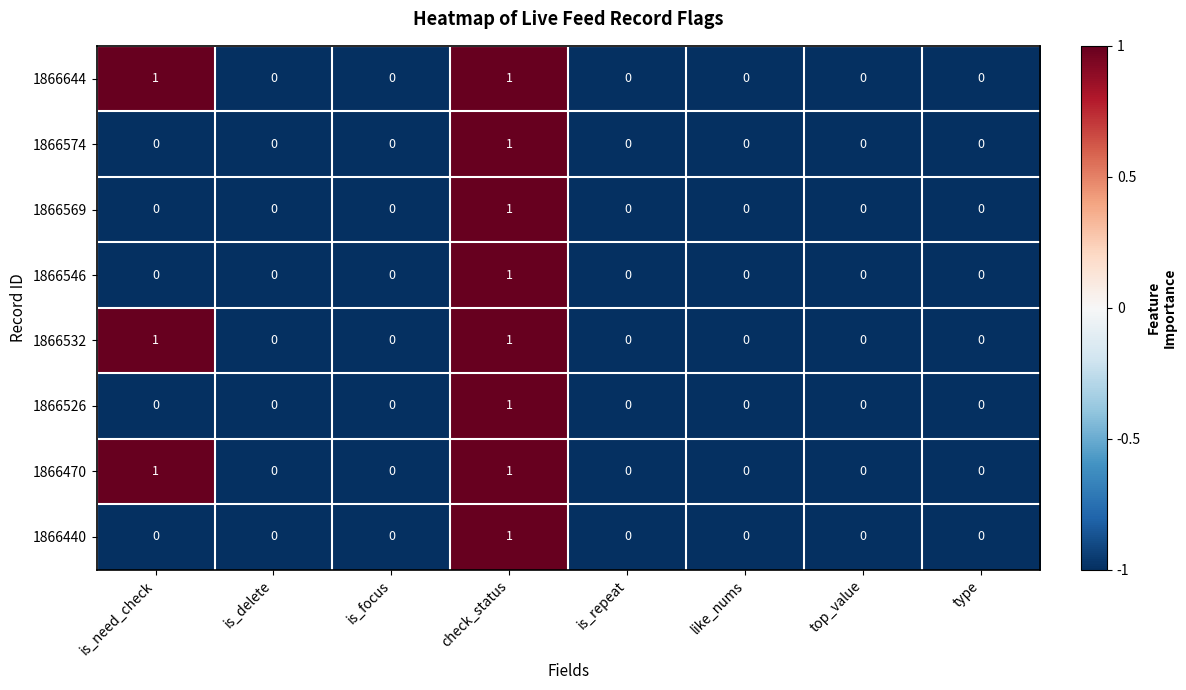

At which category is the sum across all series the highest?

check_status